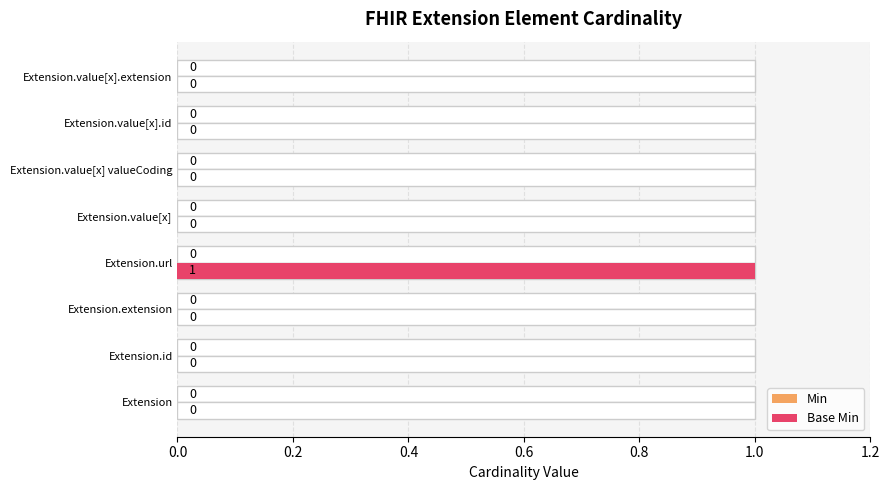

The Base Min series shows -0.7 at Extension.id. True or false?

False